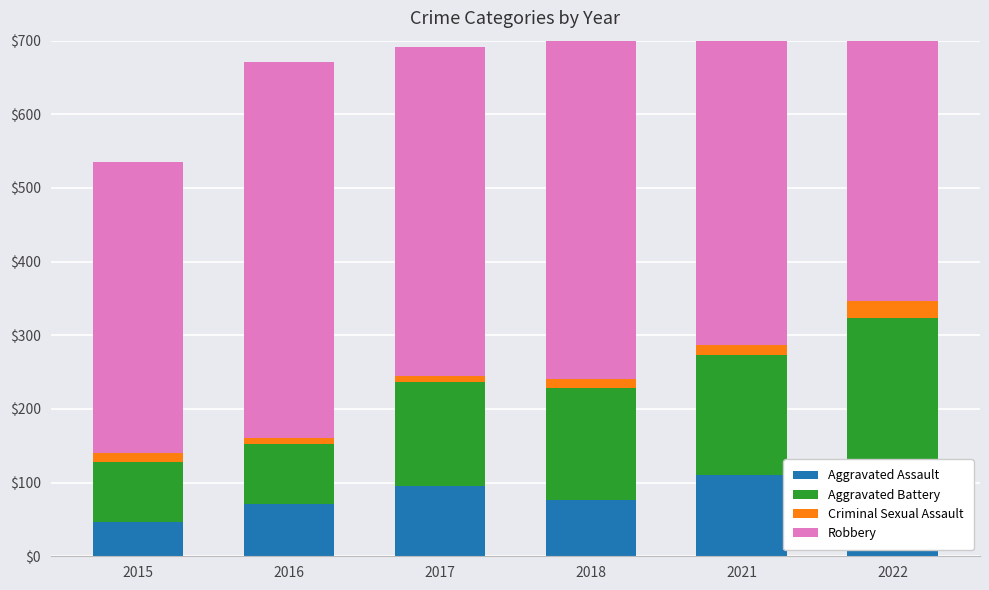

Reading left to right, list all the values displayed in this chart.

Aggravated Assault: 2015=46	2016=71	2017=95	2018=77	2021=110	2022=121
Aggravated Battery: 2015=82	2016=82	2017=142	2018=152	2021=163	2022=202
Criminal Sexual Assault: 2015=12	2016=8	2017=8	2018=11	2021=14	2022=24
Robbery: 2015=395	2016=510	2017=446	2018=520	2021=484	2022=521